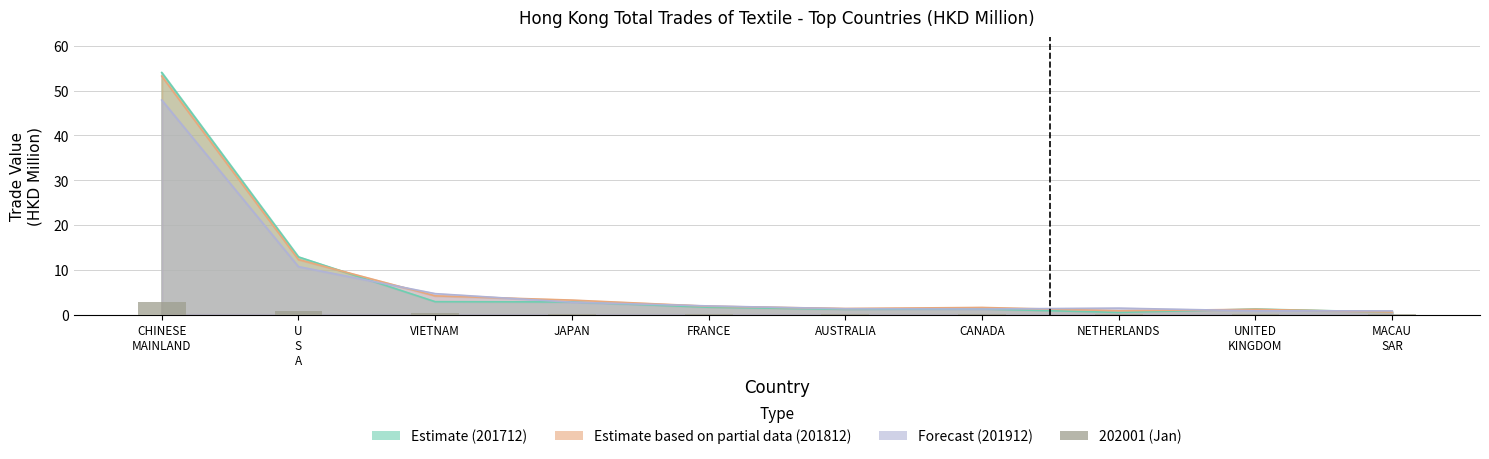

Count the number of categories in the chart.

10